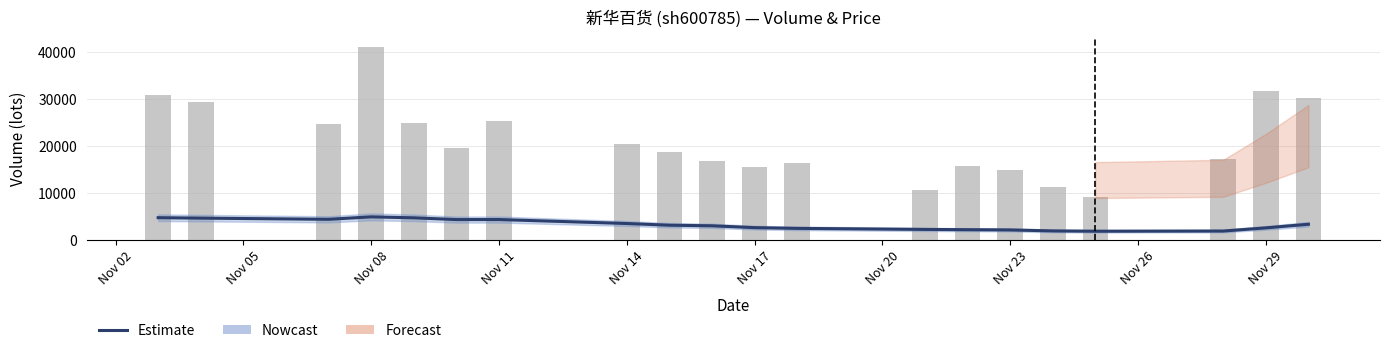

What position from the left is Nov 29?

19